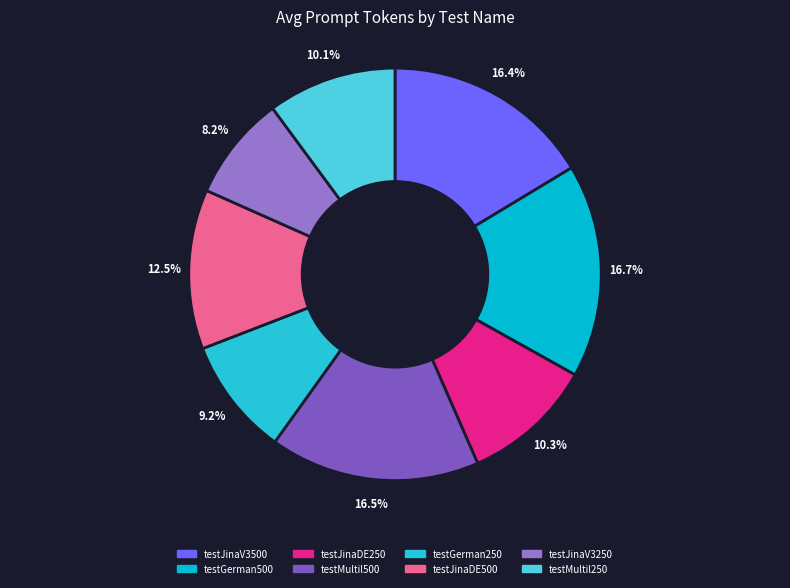

To the nearest percent, what is the average slice percentage?

12%